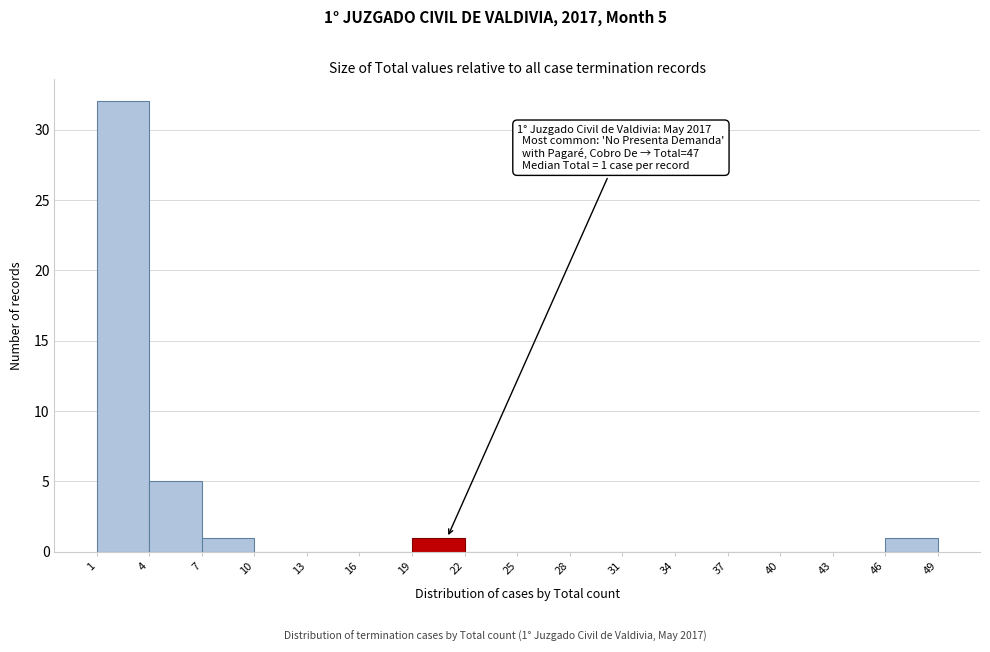

Which range on the x-axis has the tallest bar?

1 to 4